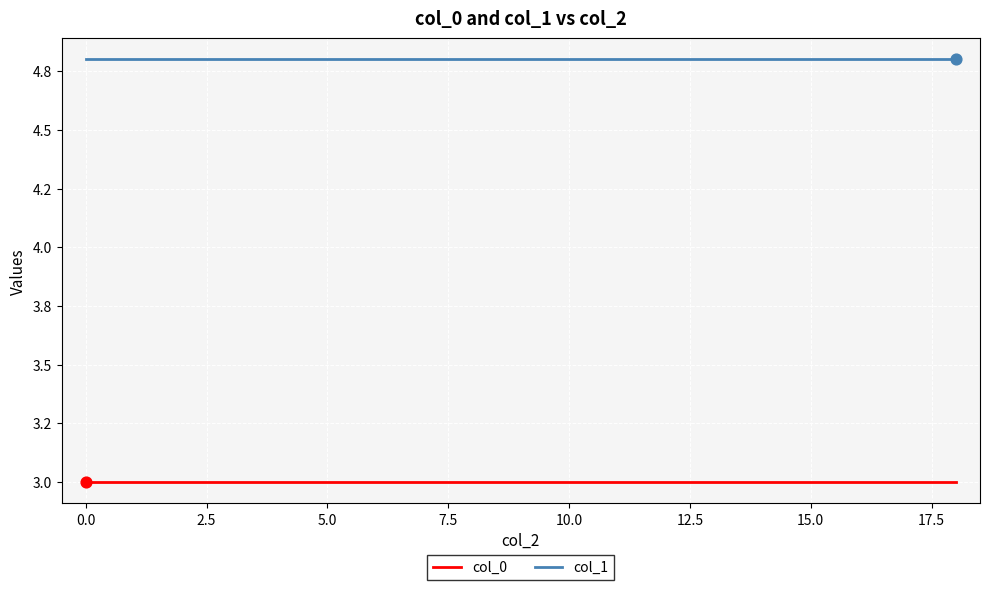

Does the chart have visible grid lines?

Yes